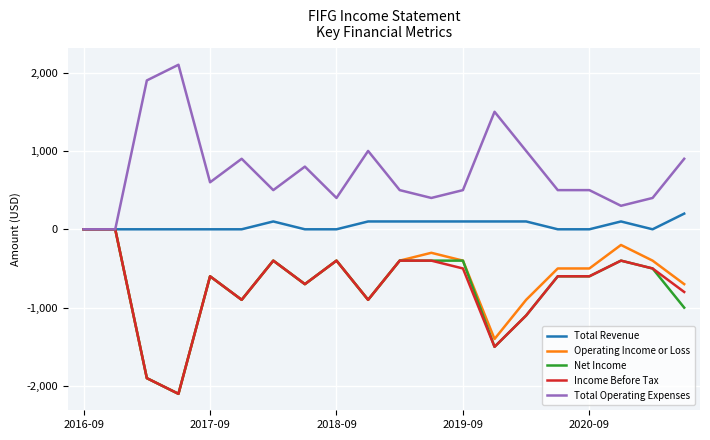

What are all the series names shown in the legend?

Total Revenue, Operating Income or Loss, Net Income, Income Before Tax, Total Operating Expenses